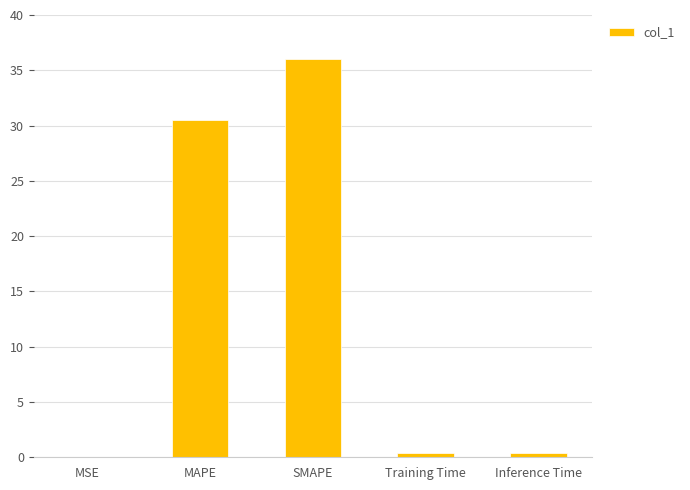

Which label corresponds to the largest value in the chart?

SMAPE